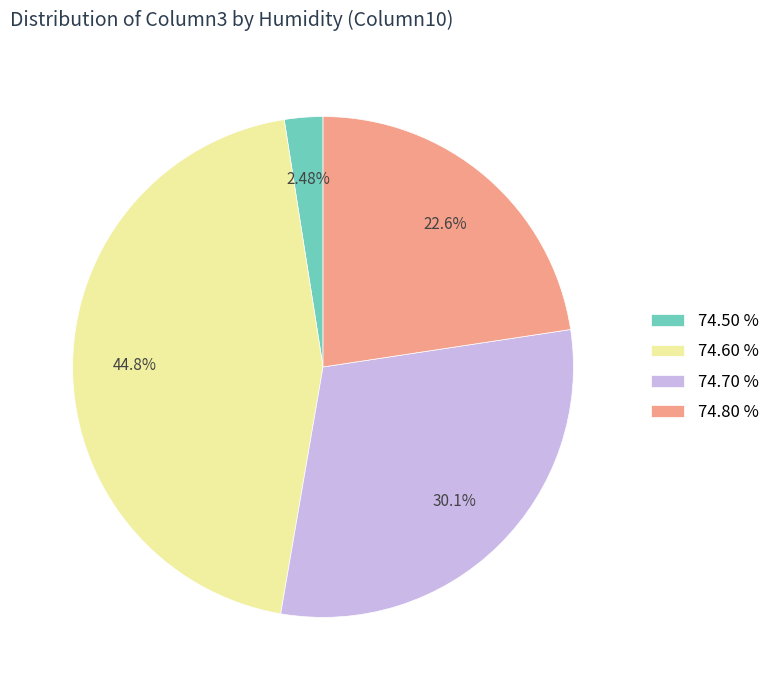

To the nearest percent, what portion does 74.60 % represent?

45%